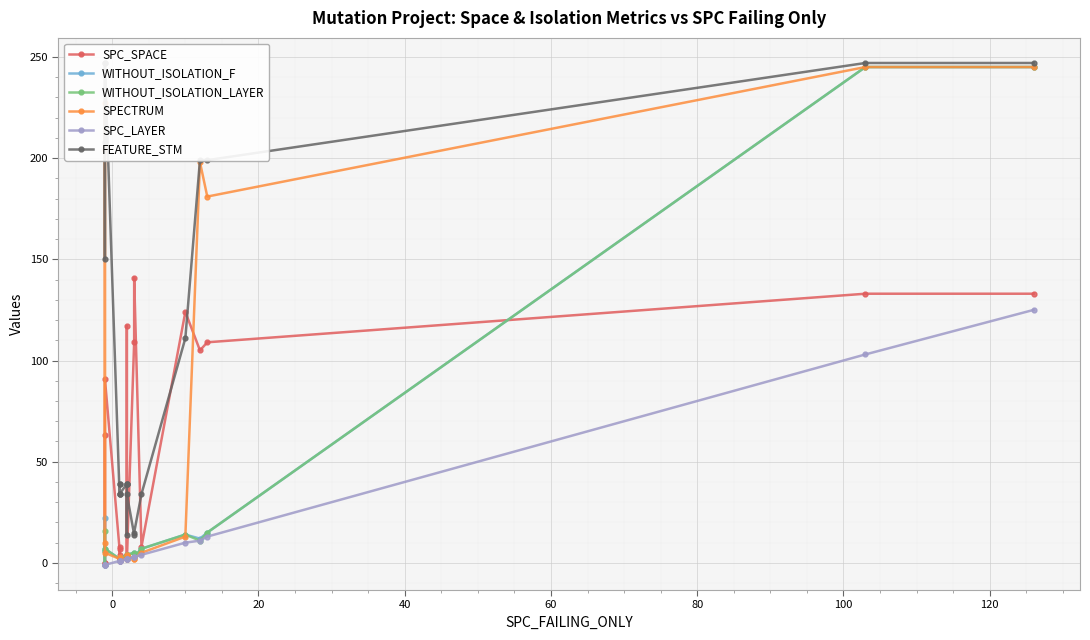

What is the difference between the second highest and second lowest values in the FEATURE_STM series?

233